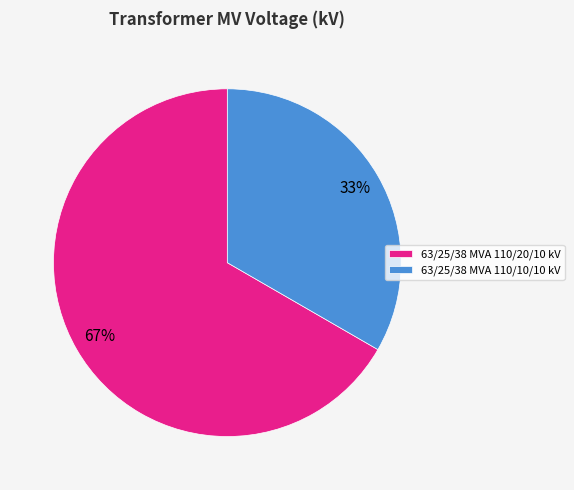

Rank the categories by value from highest to lowest.

63/25/38 MVA 110/20/10 kV, 63/25/38 MVA 110/10/10 kV